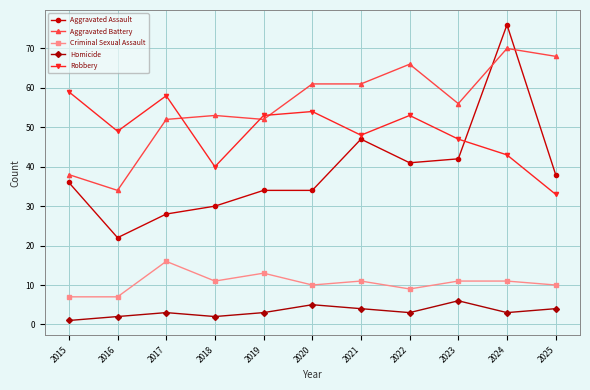

The value of Homicide at 2020 is 8. True or false?

False